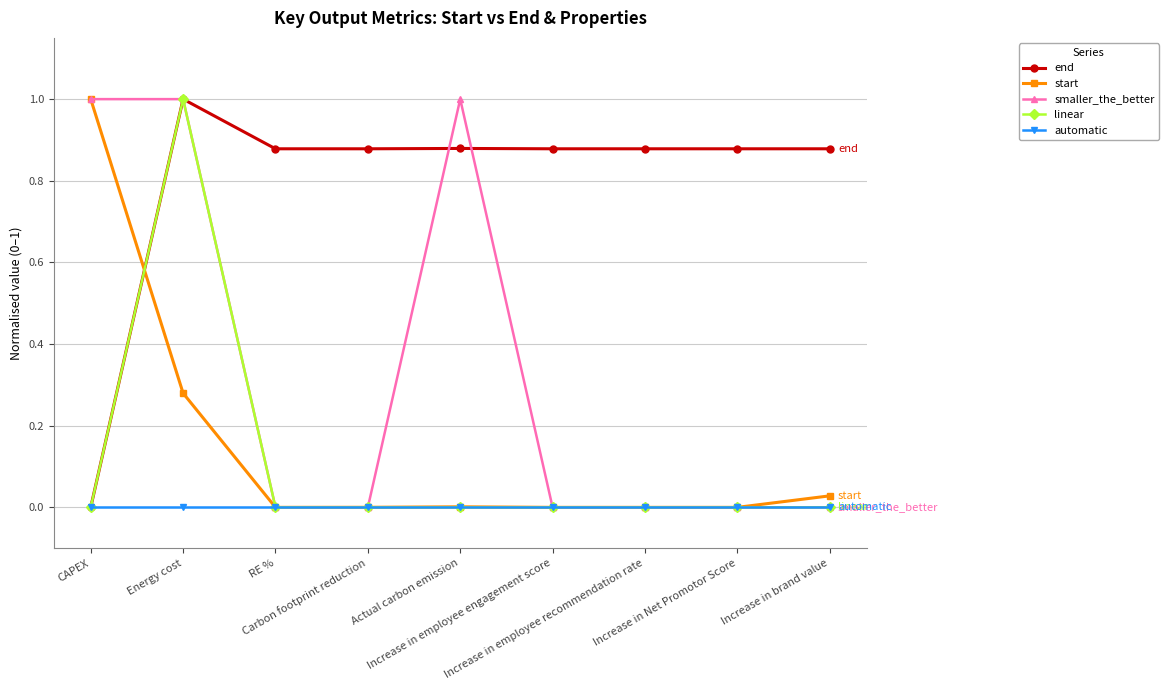

Count the number of categories in the chart.

9